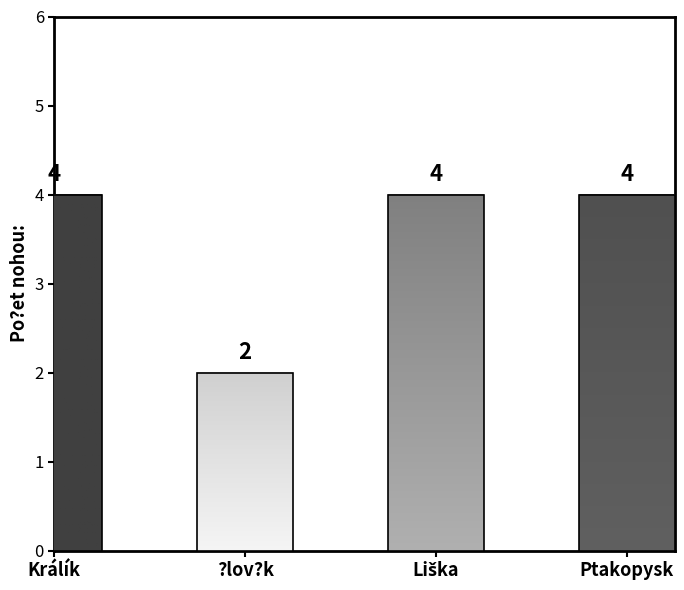

Between Ptakopysk and ?lov?k, which is larger?

Ptakopysk